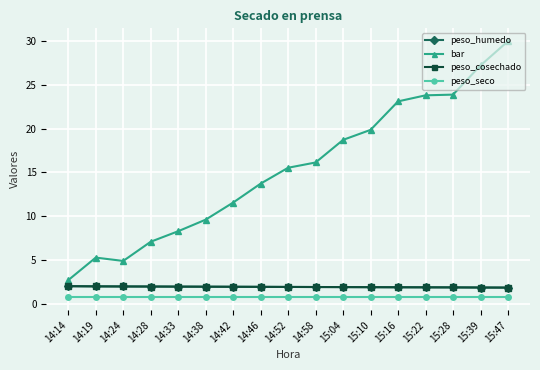

At which label does bar first exceed 15?

14:52